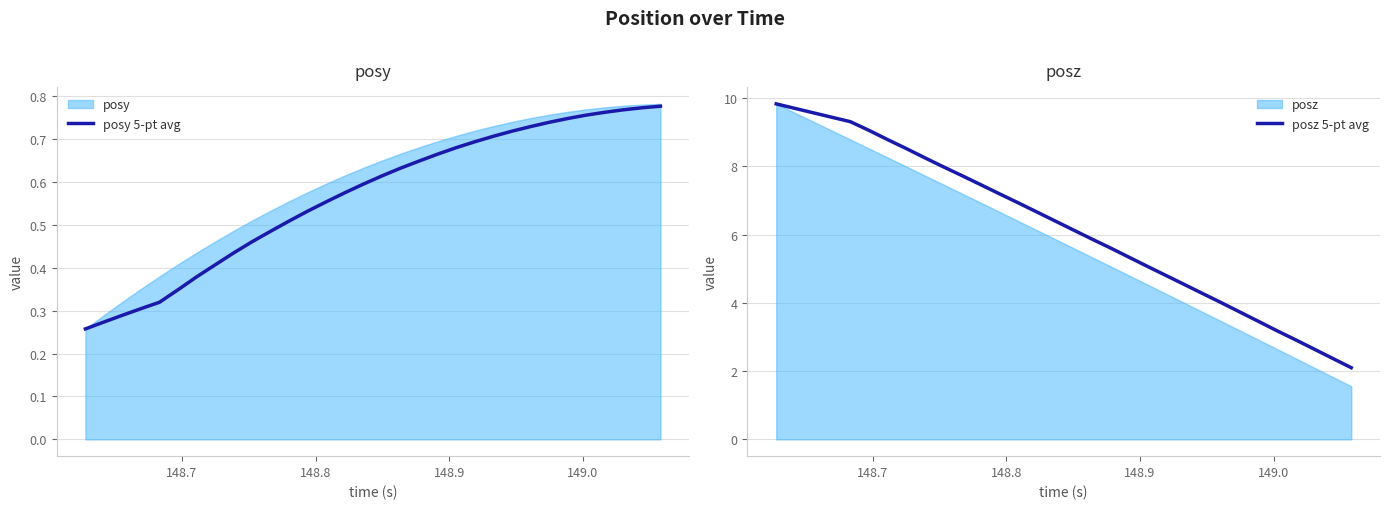

What is the minimum value for posz 5-pt avg?

2.1